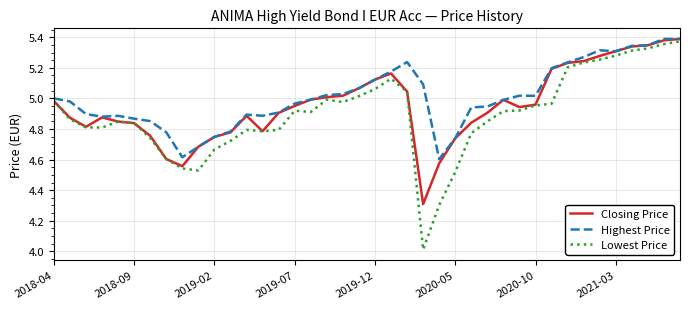

Which series has the widest spread of values?

Lowest Price